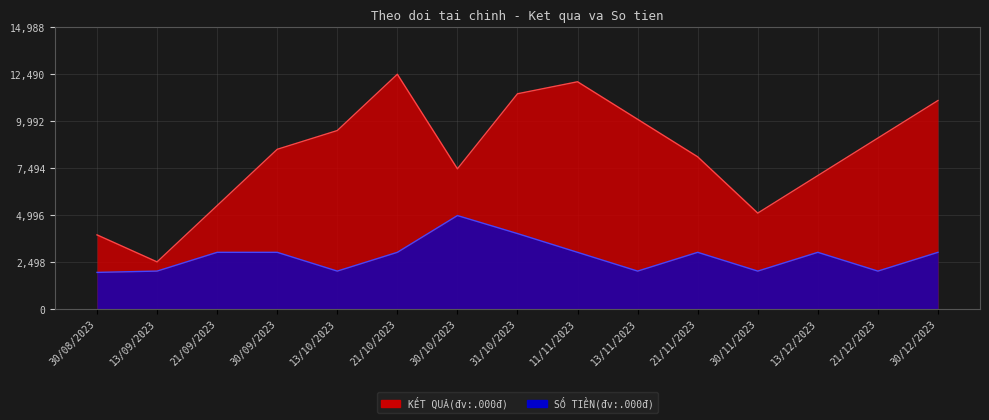

Where is SỐ TIỀN(đv:.000đ) nearest to the value 3445?

21/09/2023